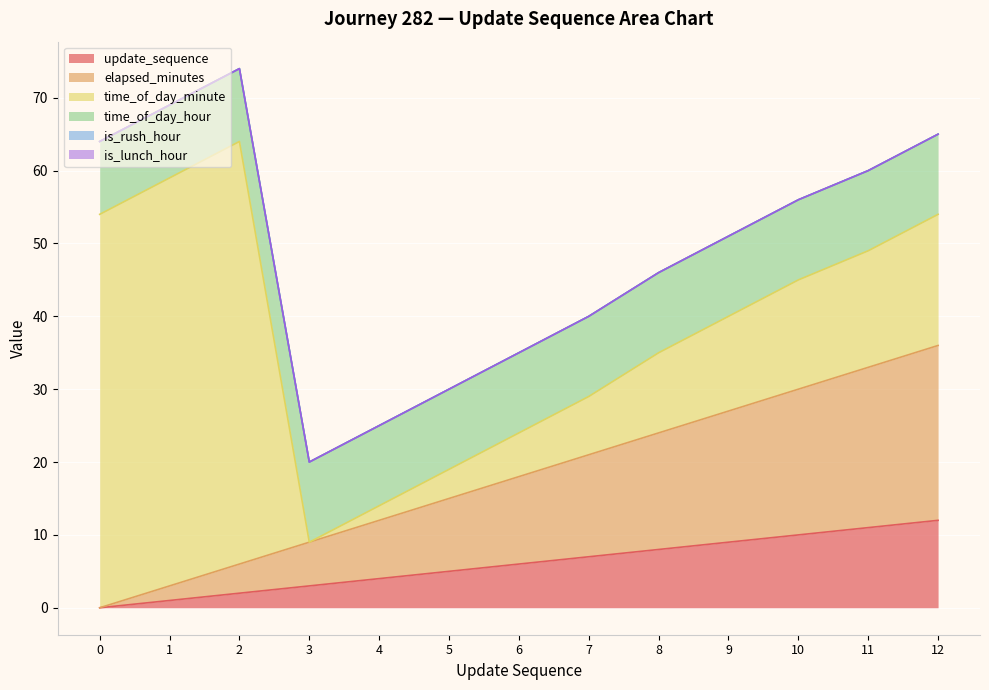

How many lines are shown in the chart?

6